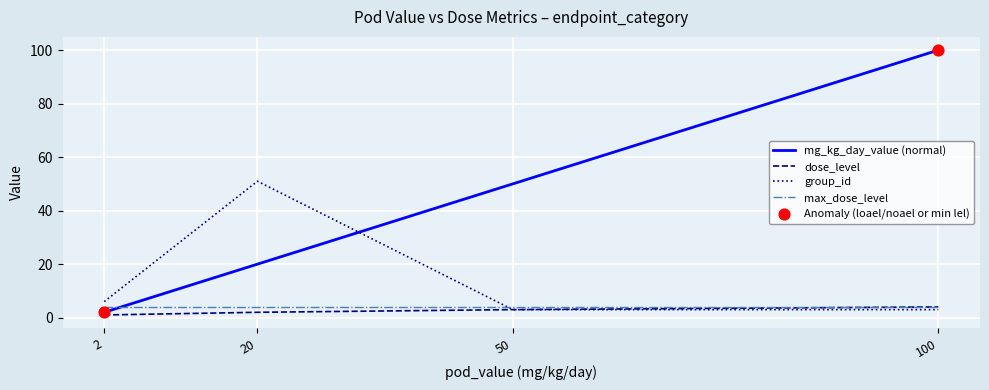

Which series has the largest total across all categories?

mg_kg_day_value (normal)